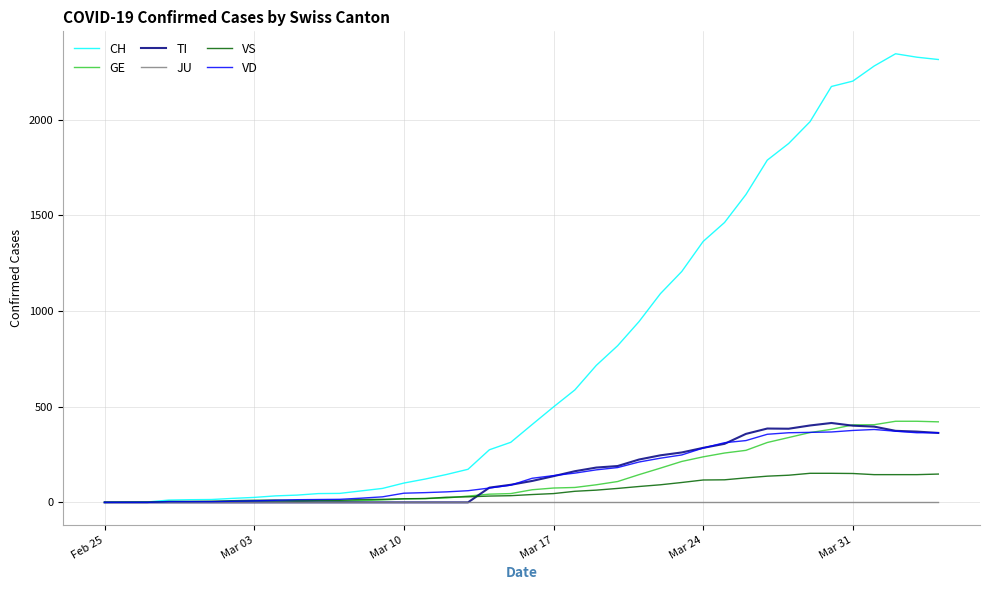

Which series has the largest total across all categories?

CH